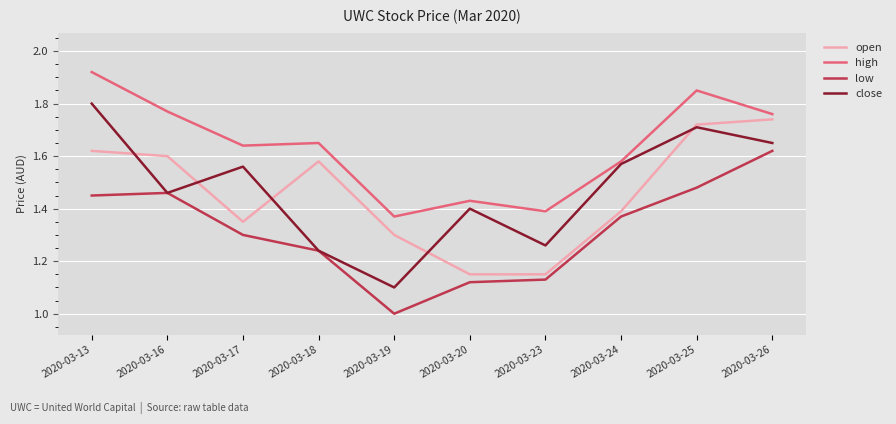

Count the high values in the range 1 to 2.

10